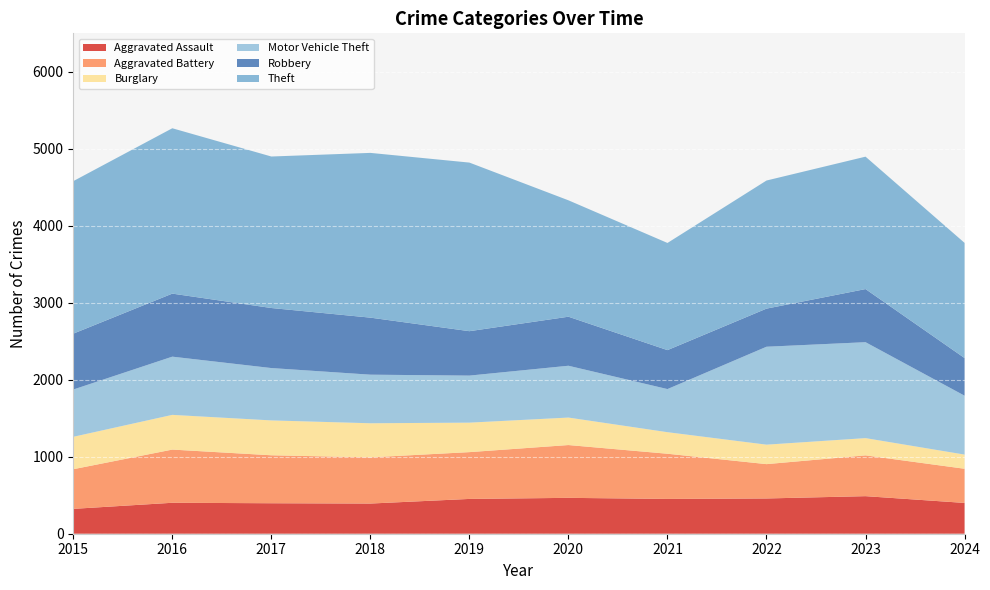

Reading left to right, what are all the values shown in this chart?

Aggravated Assault: 323	402	396	392	452	466	452	458	488	400
Aggravated Battery: 515	691	623	600	608	686	587	446	530	444
Burglary: 421	451	453	443	383	357	280	253	224	184
Motor Vehicle Theft: 614	756	680	631	611	673	560	1272	1246	765
Robbery: 726	819	780	741	577	637	506	495	690	489
Theft: 1981	2148	1968	2140	2190	1512	1392	1664	1720	1496